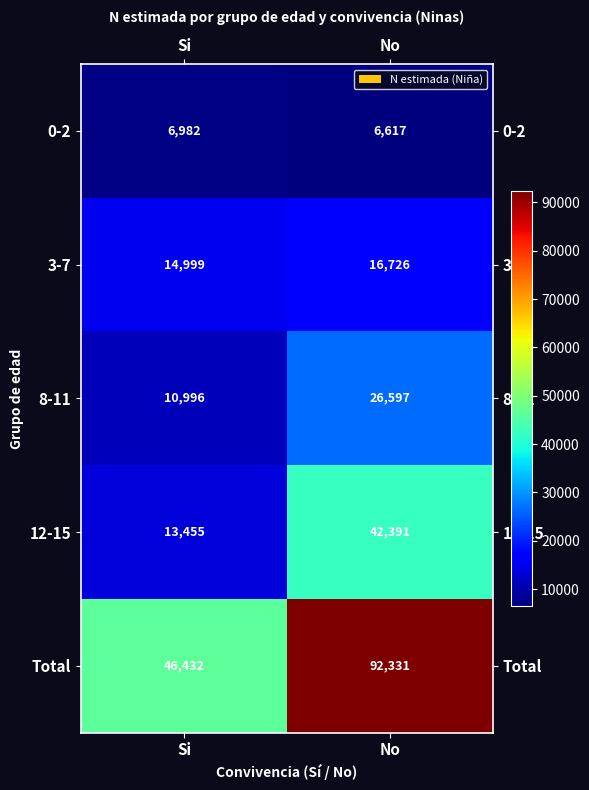

What is the maximum value shown in the chart?

92331